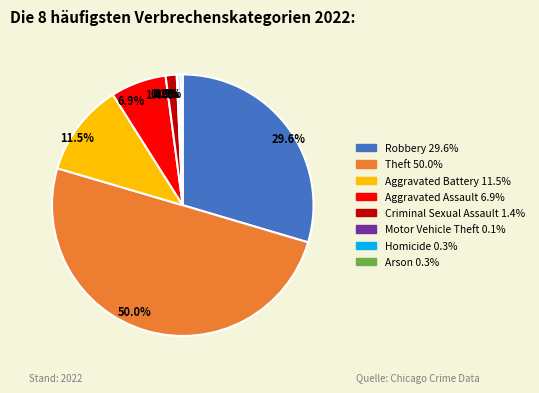

Does Criminal Sexual Assault account for over 50% of the chart?

No